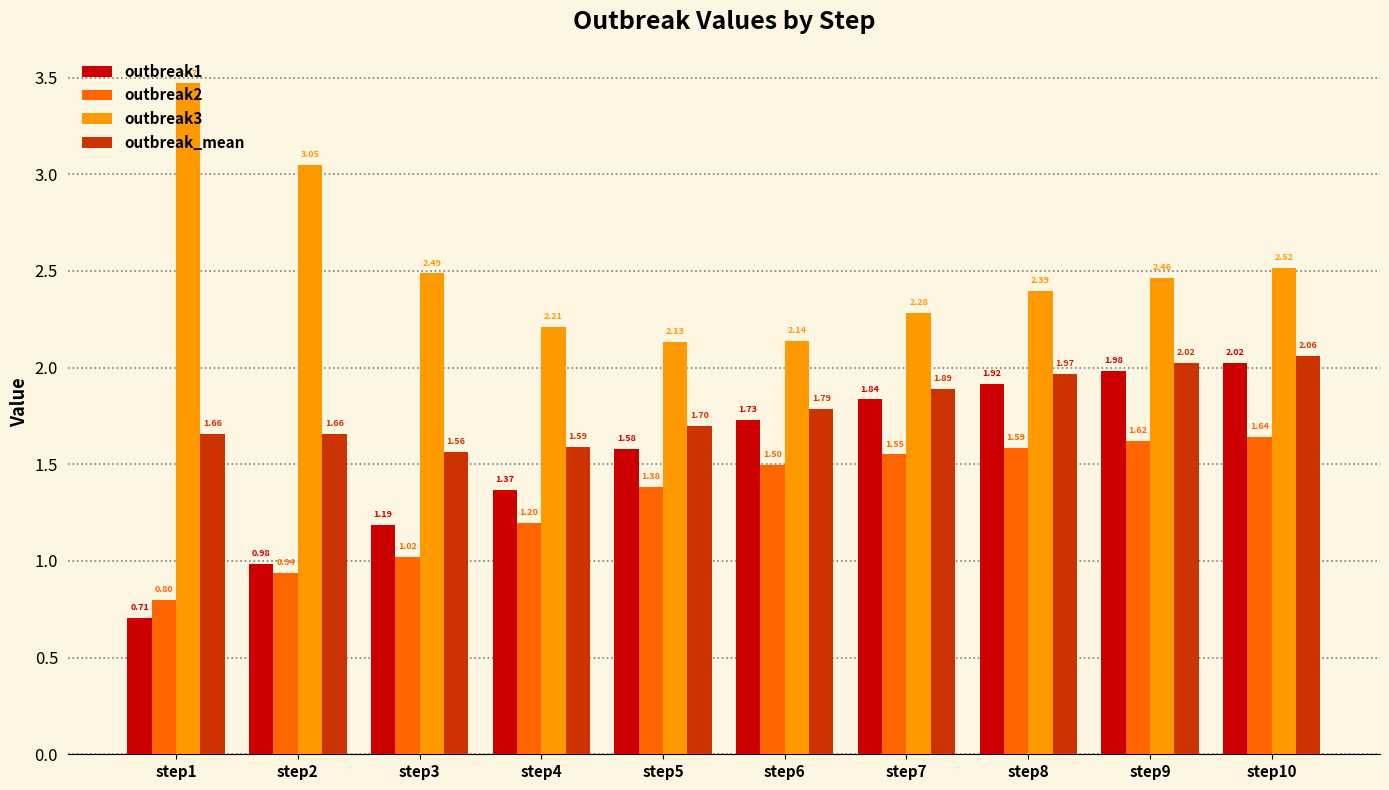

What is the average value of the outbreak1 series?

1.5